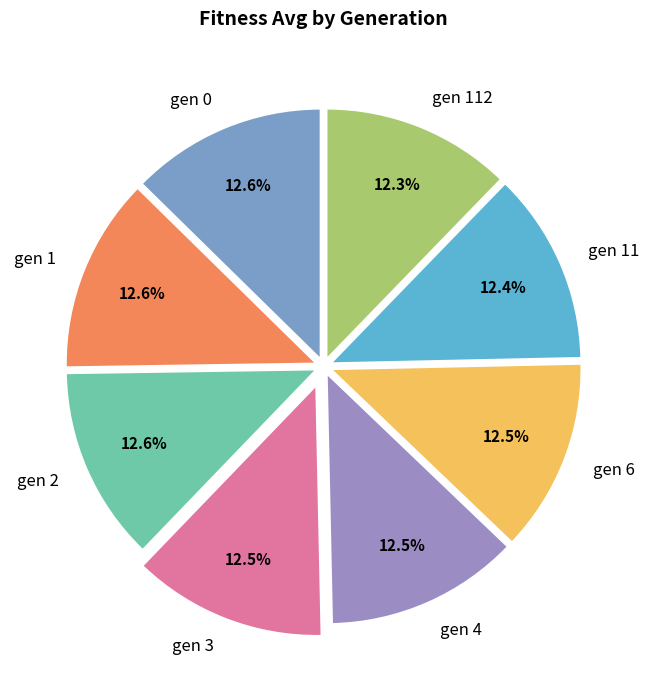

What percentage is the gen 112 slice, to the nearest percent?

12%